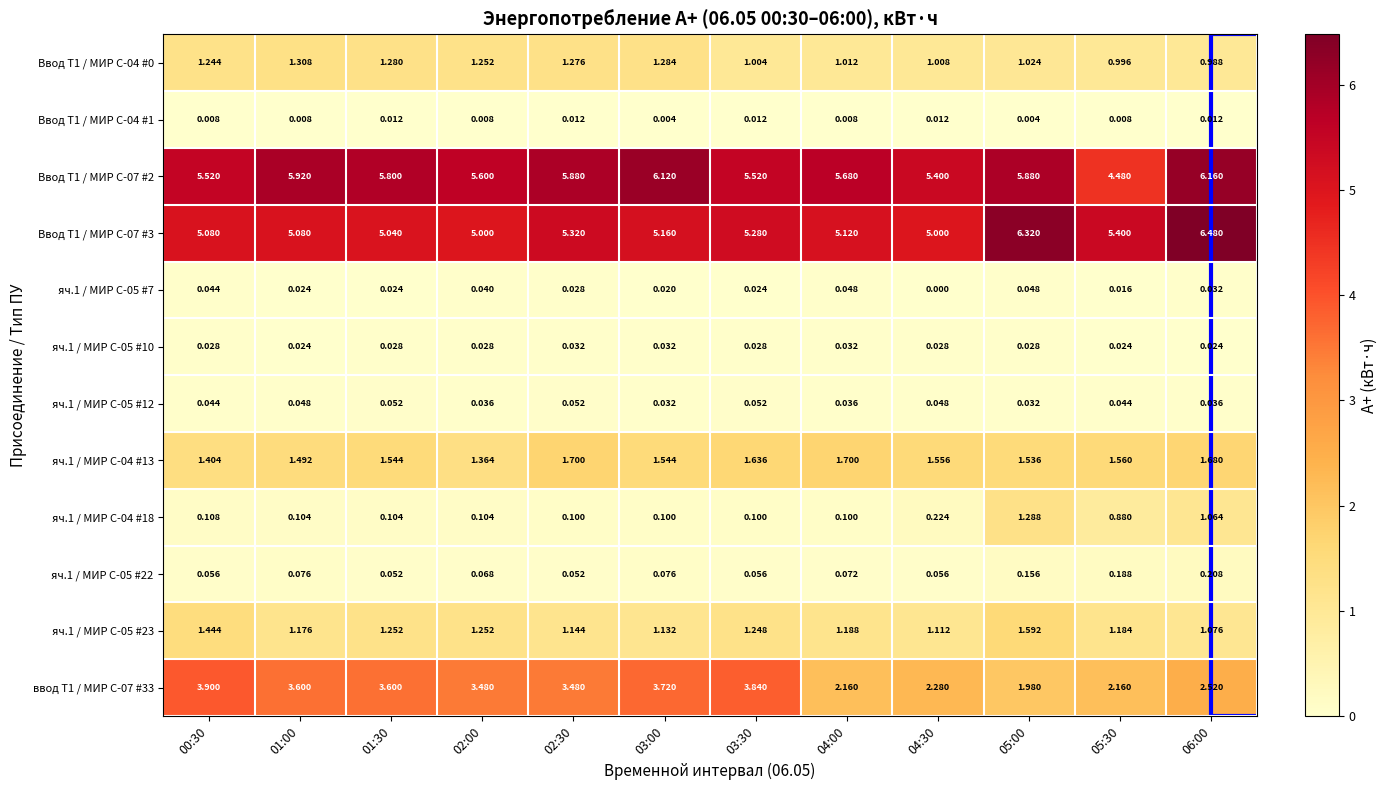

Is the value of яч.1 / МИР С-05 #23 at 05:30 greater than the value of яч.1 / МИР С-05 #22 at 01:30?

Yes